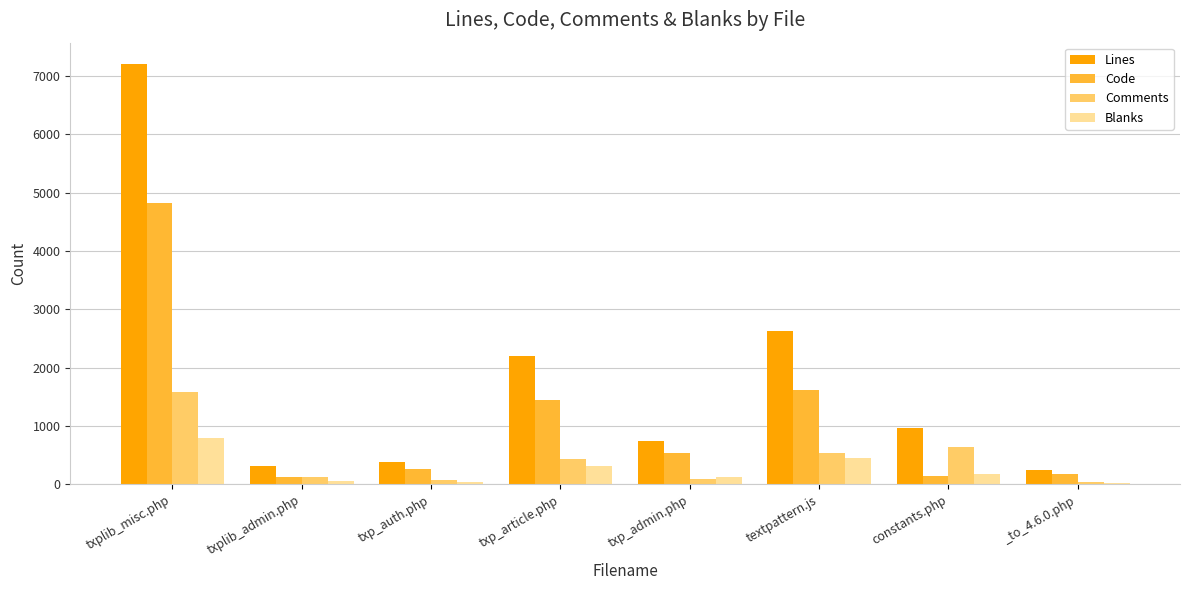

What is the label of the 7th bar from the right?

txplib_admin.php